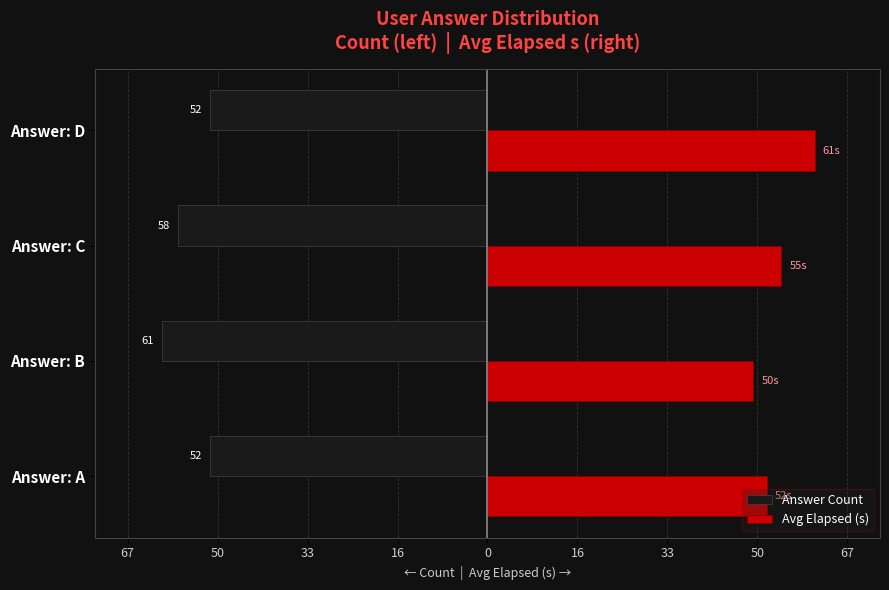

At how many categories does at least one series exceed 8?

4